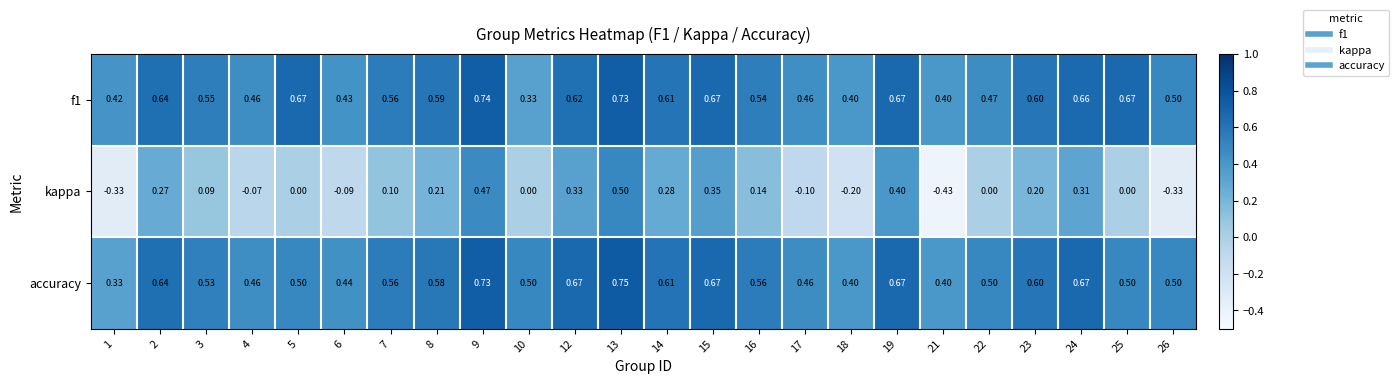

At how many categories does at least one series exceed 0?

24